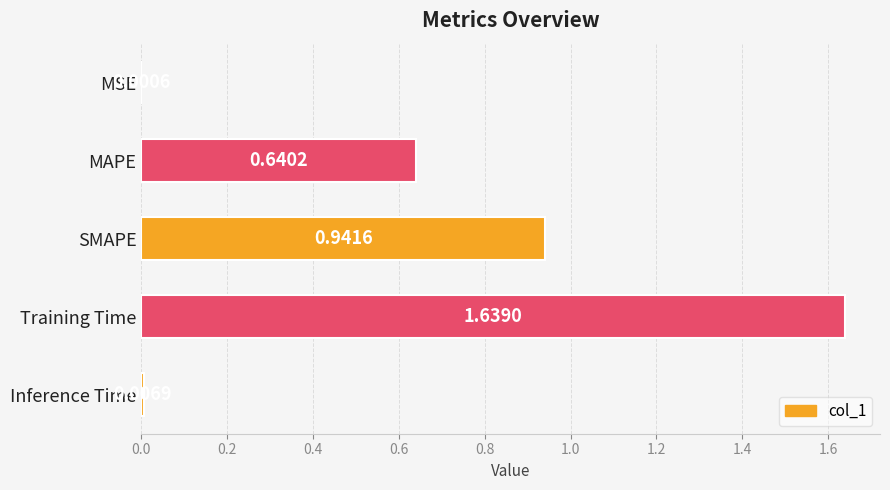

What is the change in value from Training Time to Inference Time?

-1.6